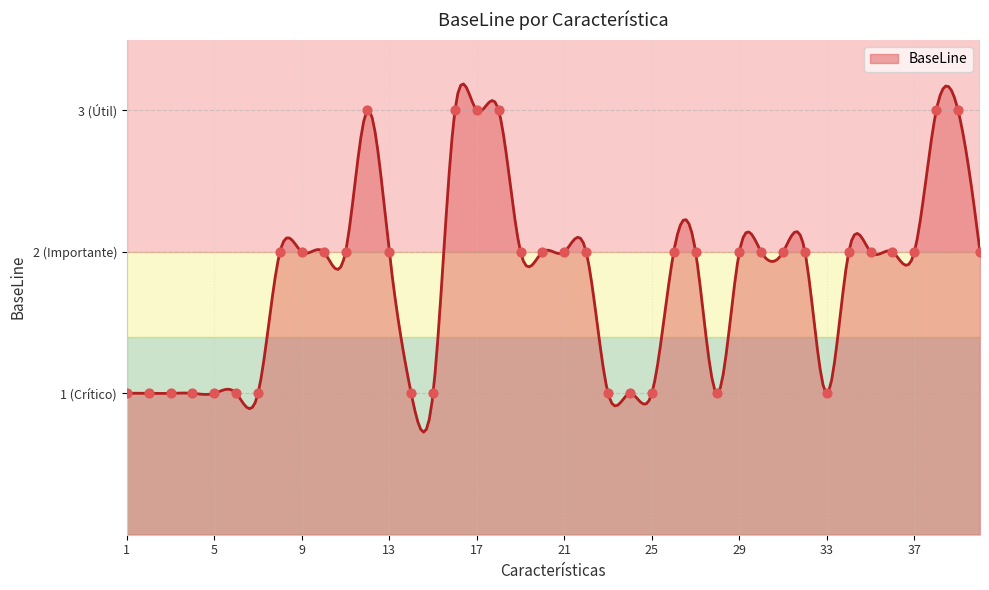

Between 21 and 16, which is larger?

16